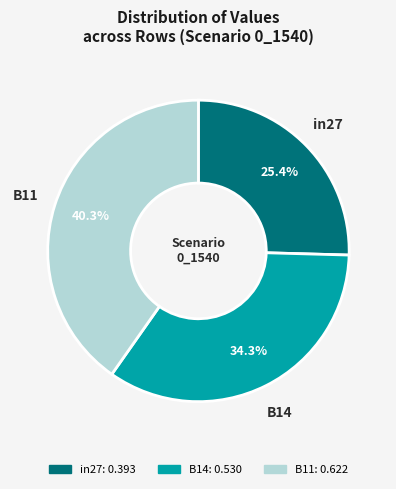

Is it true that in27 is 13% of the pie?

False